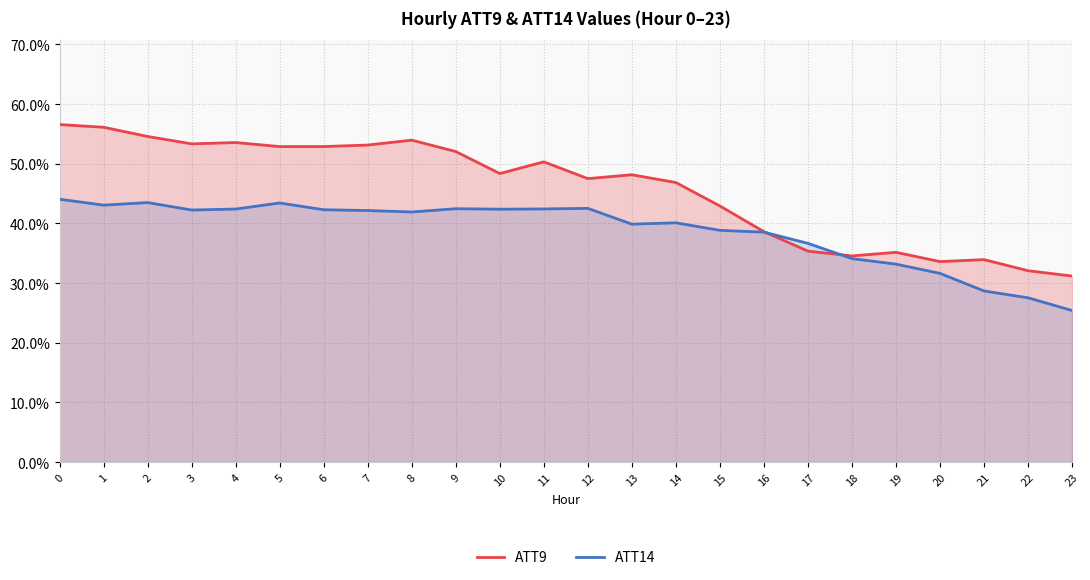

Rank the series at 5 from highest to lowest value.

ATT9, ATT14